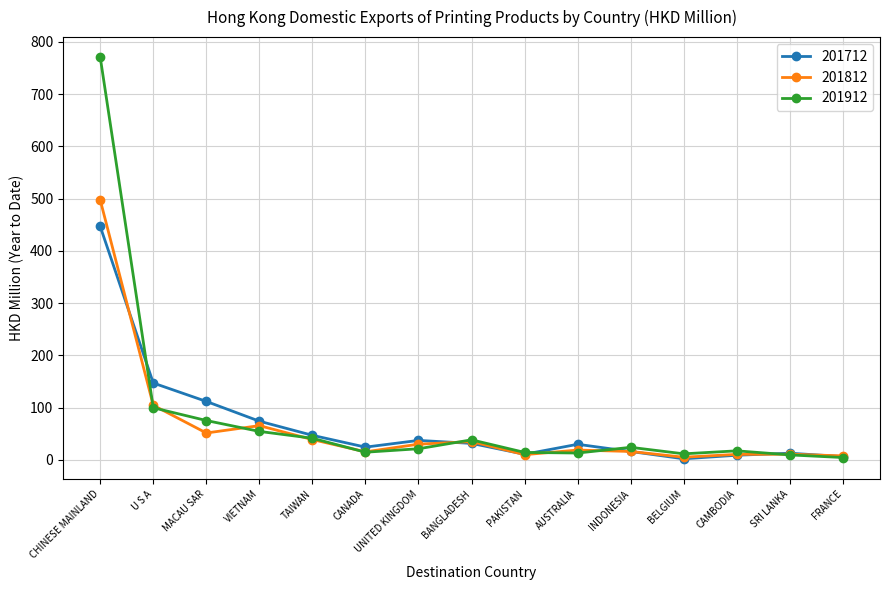

What is the minimum value shown in the chart?

2.3